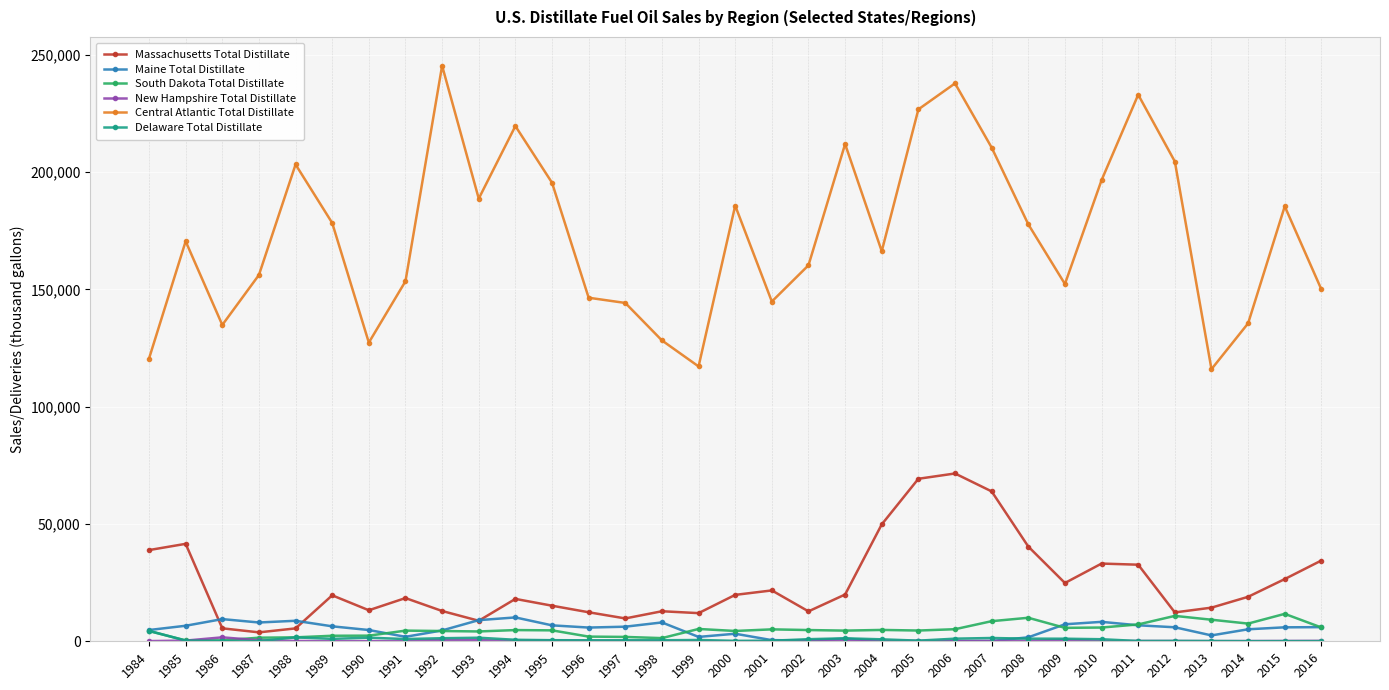

True or false: Central Atlantic Total Distillate and Delaware Total Distillate cross at least once.

False